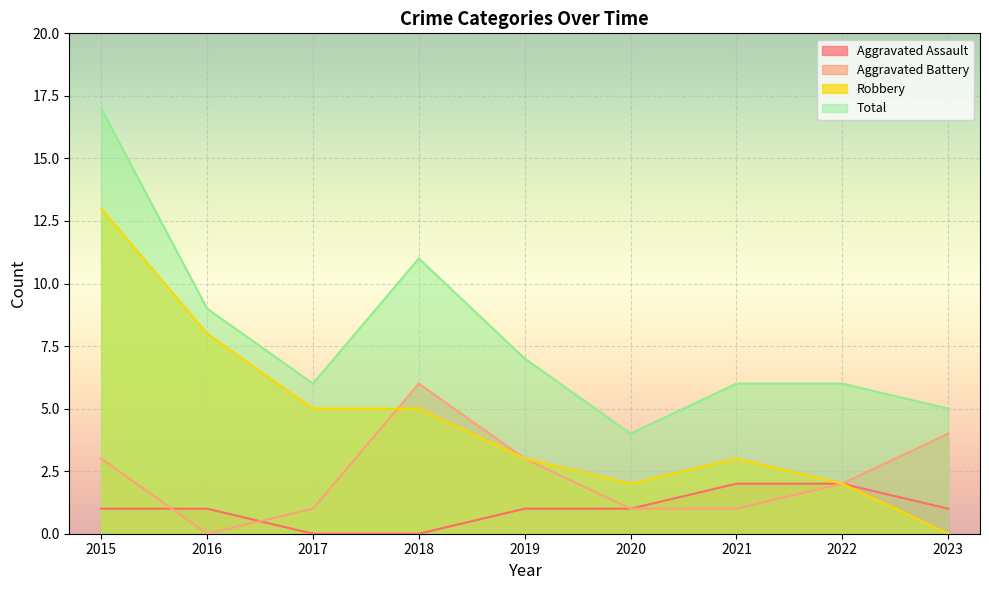

True or false: Total and Robbery intersect in this chart.

False